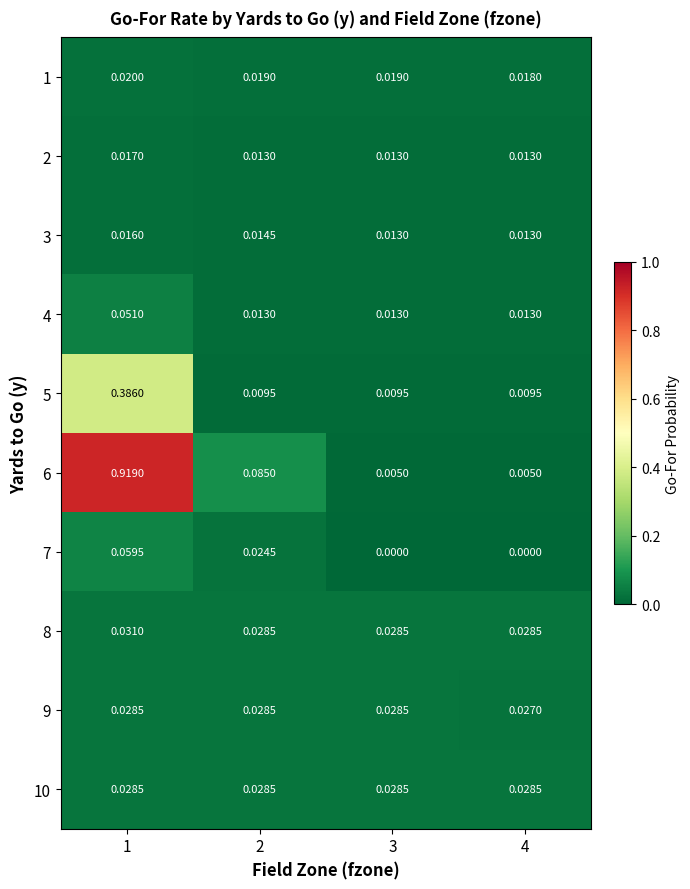

Is the value of 7 at 3 greater than the value of 6 at 1?

No